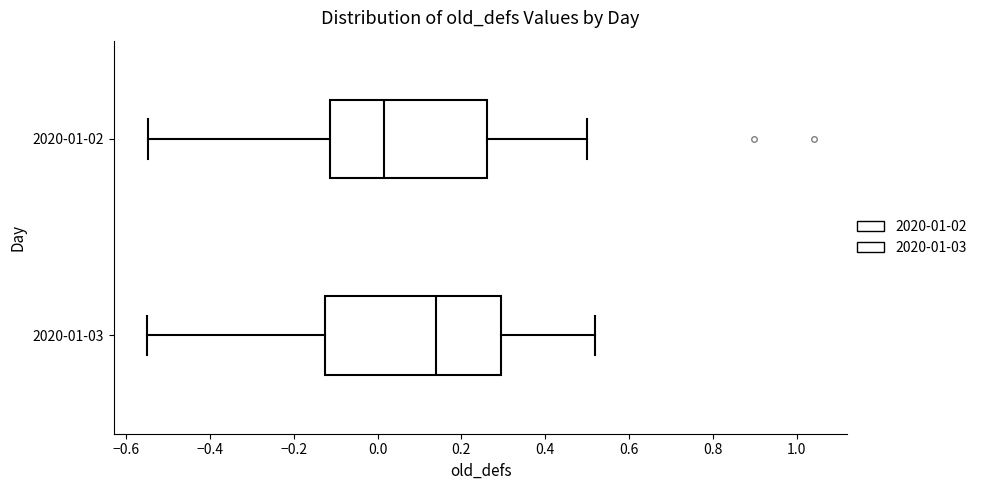

Reading bottom to top, read every box against the x-axis: the position of its median line, the range the box covers, and the ends of its whiskers. The values are not printed on the chart, so give them approximately, as read against the axis.

2020-01-03: median 0.14, box -0.12 to 0.30, whiskers -0.54 to 0.52
2020-01-02: median 0.02, box -0.12 to 0.26, whiskers -0.54 to 0.50